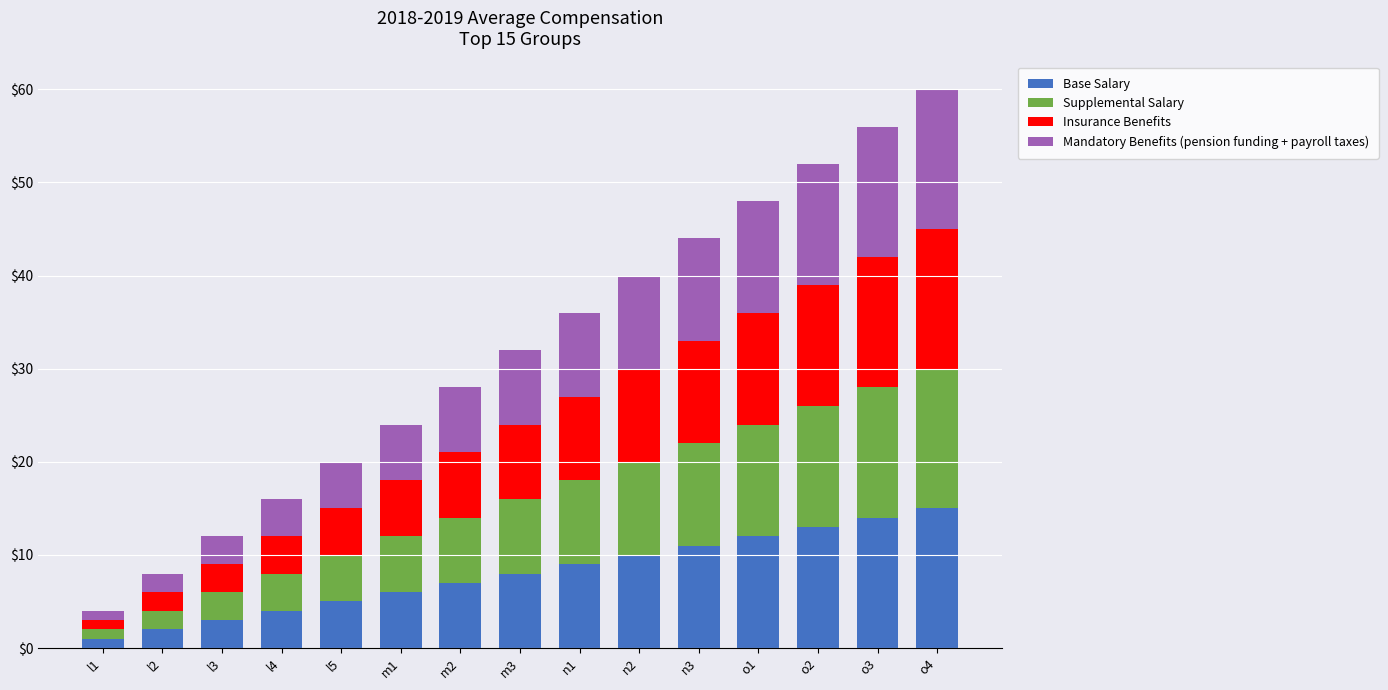

What is the highest value of the Base Salary series?

15